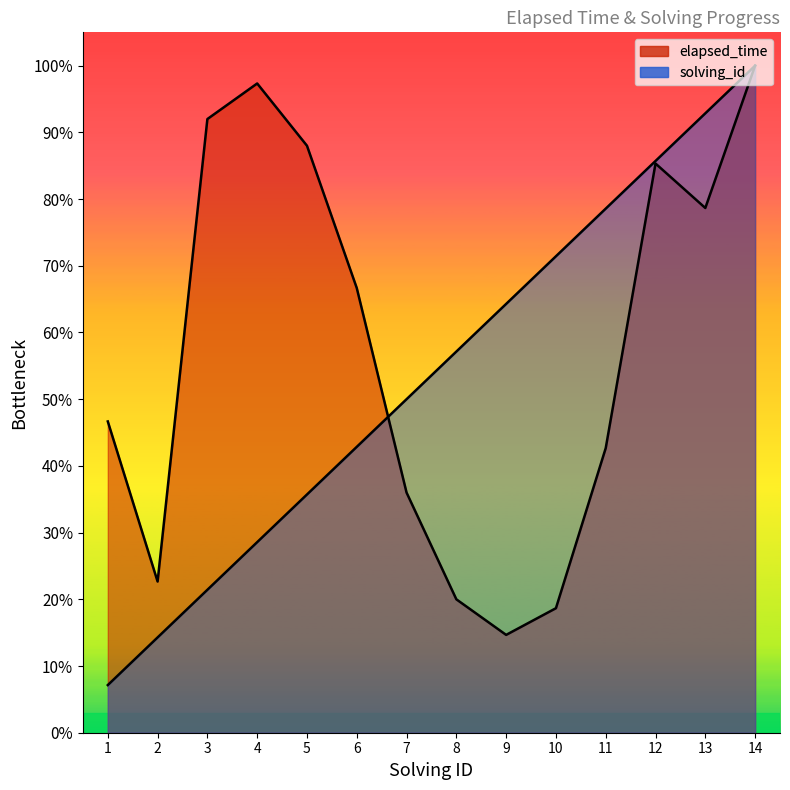

Which category has the lowest value across all series?

1